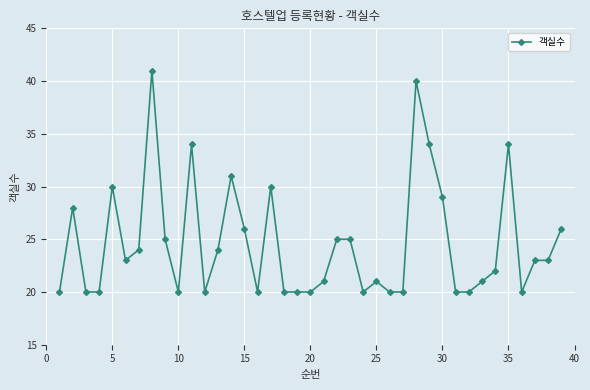

What is the value of the 36th point from the left?

20